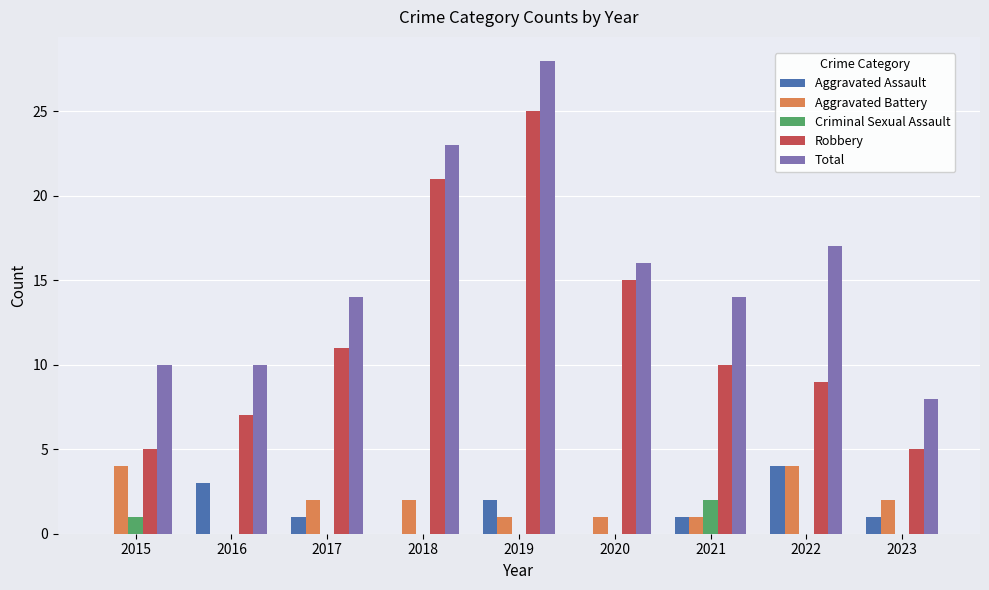

Is the value of Total at 2022 greater than the value of Aggravated Battery at 2022?

Yes